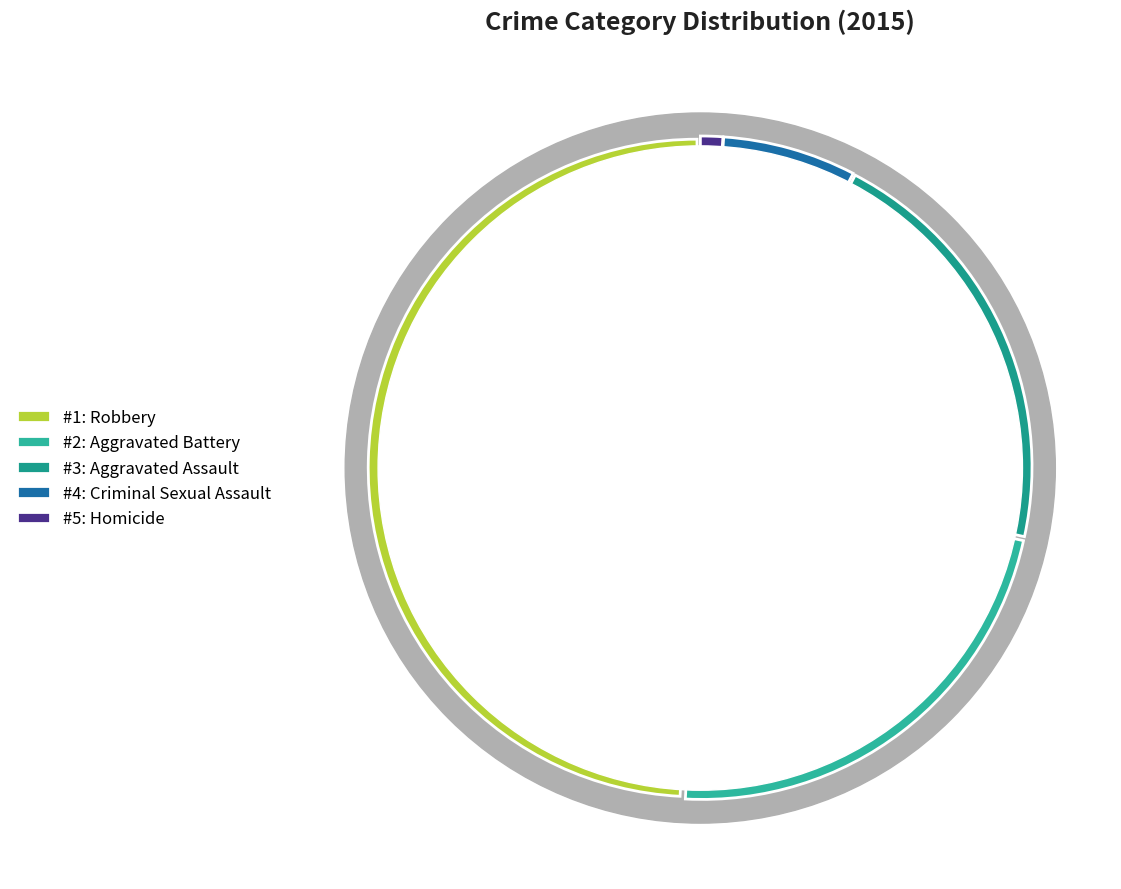

Is there a majority slice in this chart?

No